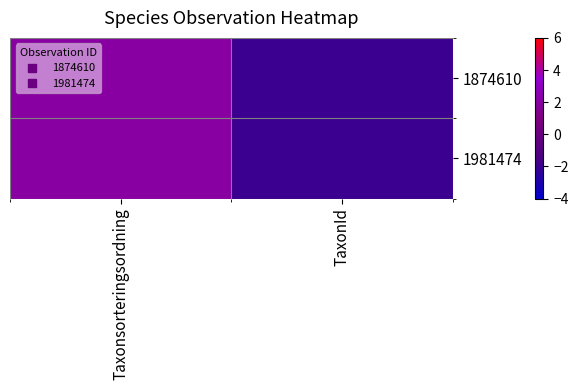

Which category has the lowest value across all series?

TaxonId